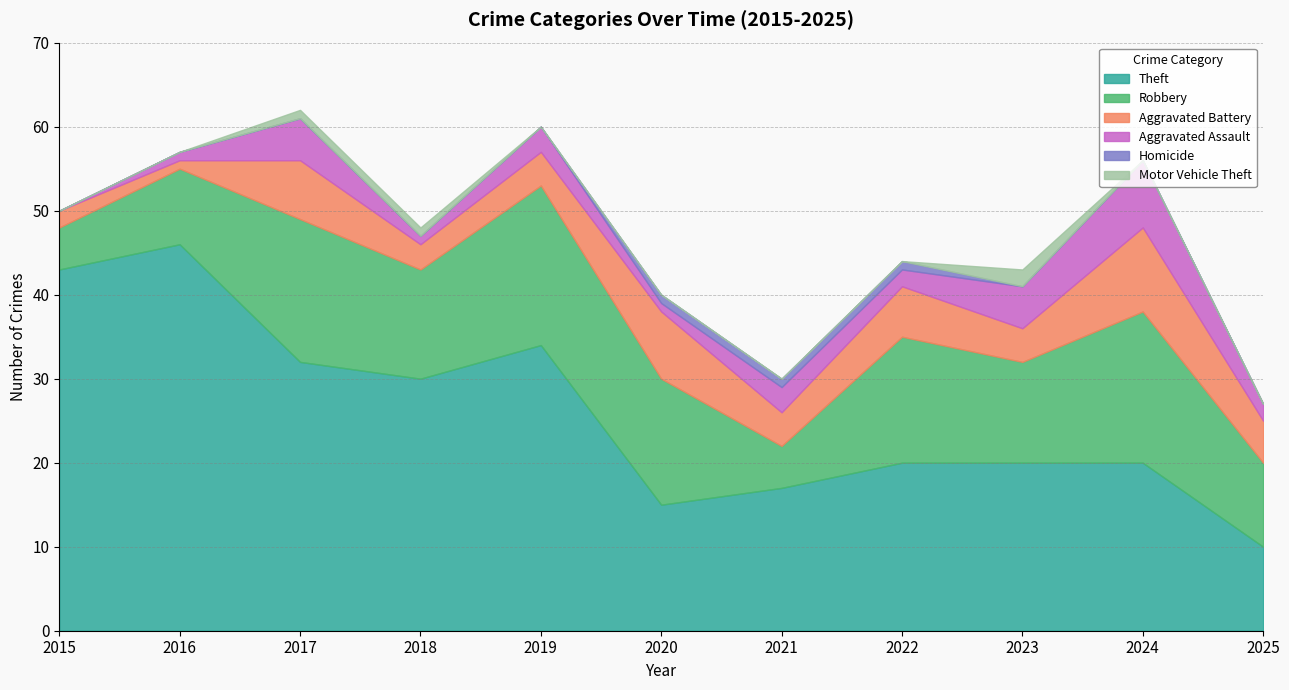

Where is the first local minimum for Aggravated Battery?

2016